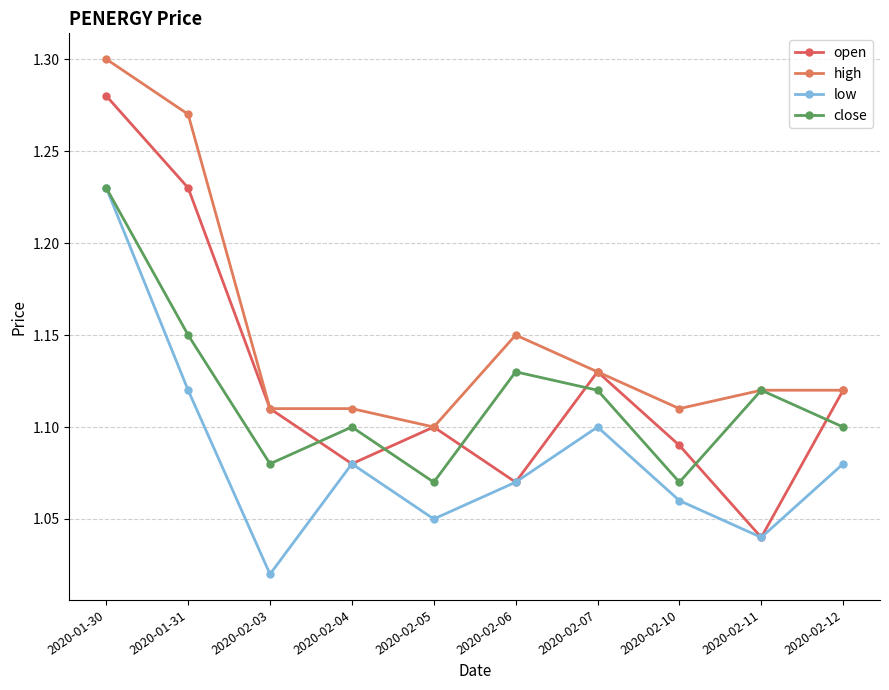

What is the maximum value shown in the chart?

1.3